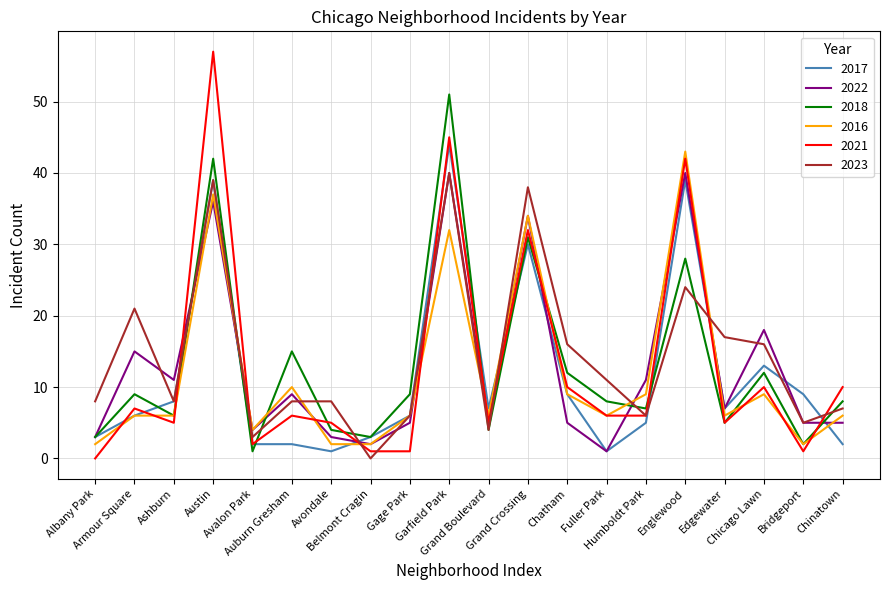

What is the average value of the 2022 series?

13